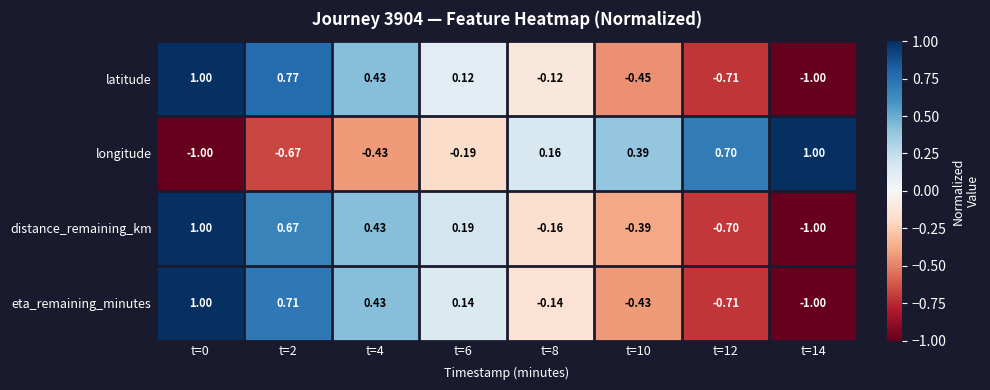

Which series changed the most between t=2 and t=14?

latitude